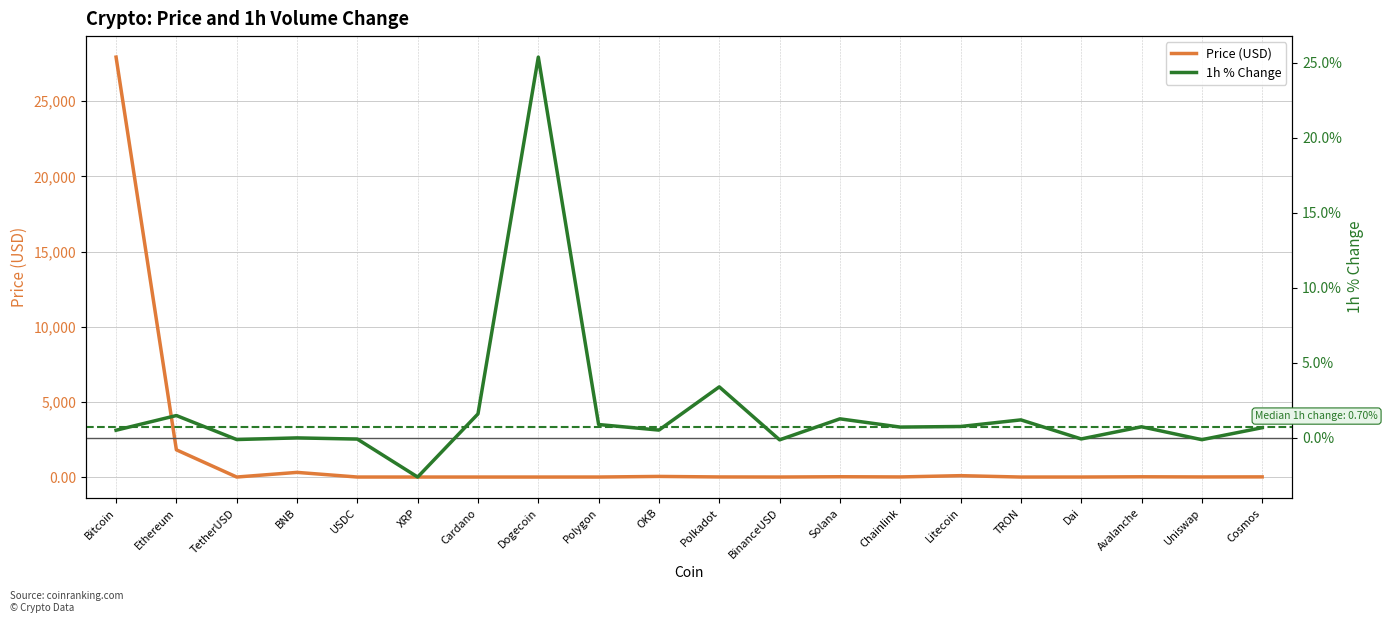

At how many categories does at least one series exceed 8078?

1